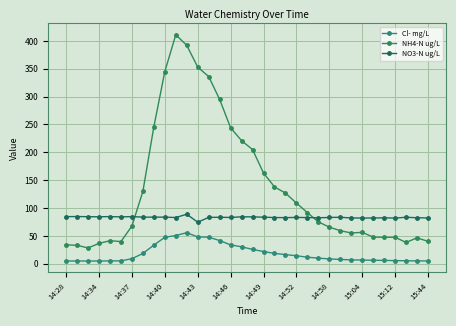

How many data points in Cl- mg/L are above 10?

17